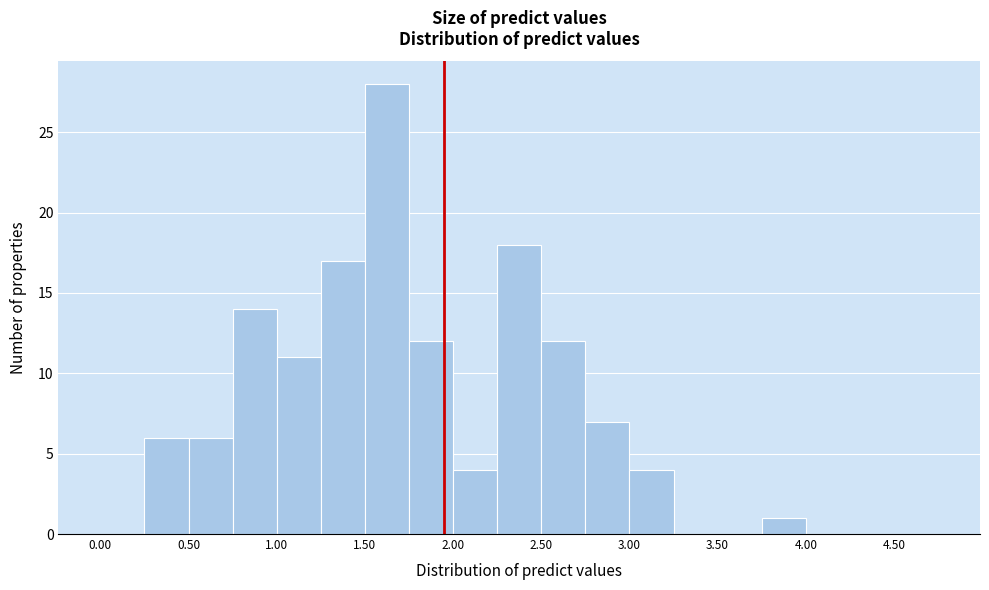

What is the height of the bar covering 2.00 to 2.25 on the x-axis? The values are not printed on the chart, so give them approximately, as read against the axis.

4